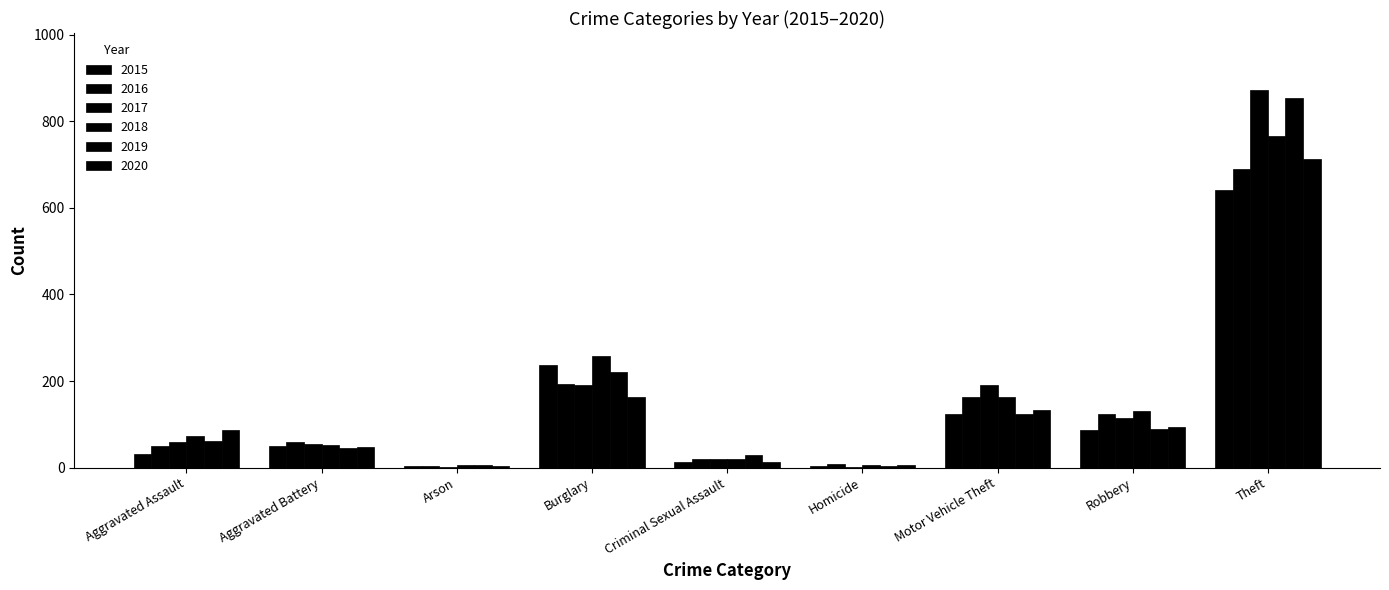

Reading left to right, transcribe all the data shown in this chart.

2015: Aggravated Assault=31	Aggravated Battery=50	Arson=3	Burglary=236	Criminal Sexual Assault=13	Homicide=4	Motor Vehicle Theft=125	Robbery=87	Theft=641
2016: Aggravated Assault=50	Aggravated Battery=60	Arson=3	Burglary=194	Criminal Sexual Assault=20	Homicide=8	Motor Vehicle Theft=163	Robbery=123	Theft=689
2017: Aggravated Assault=59	Aggravated Battery=54	Arson=1	Burglary=192	Criminal Sexual Assault=19	Homicide=2	Motor Vehicle Theft=191	Robbery=115	Theft=873
2018: Aggravated Assault=72	Aggravated Battery=52	Arson=6	Burglary=257	Criminal Sexual Assault=20	Homicide=5	Motor Vehicle Theft=164	Robbery=130	Theft=767
2019: Aggravated Assault=61	Aggravated Battery=45	Arson=5	Burglary=221	Criminal Sexual Assault=29	Homicide=3	Motor Vehicle Theft=125	Robbery=89	Theft=855
2020: Aggravated Assault=87	Aggravated Battery=48	Arson=4	Burglary=163	Criminal Sexual Assault=12	Homicide=6	Motor Vehicle Theft=134	Robbery=94	Theft=713